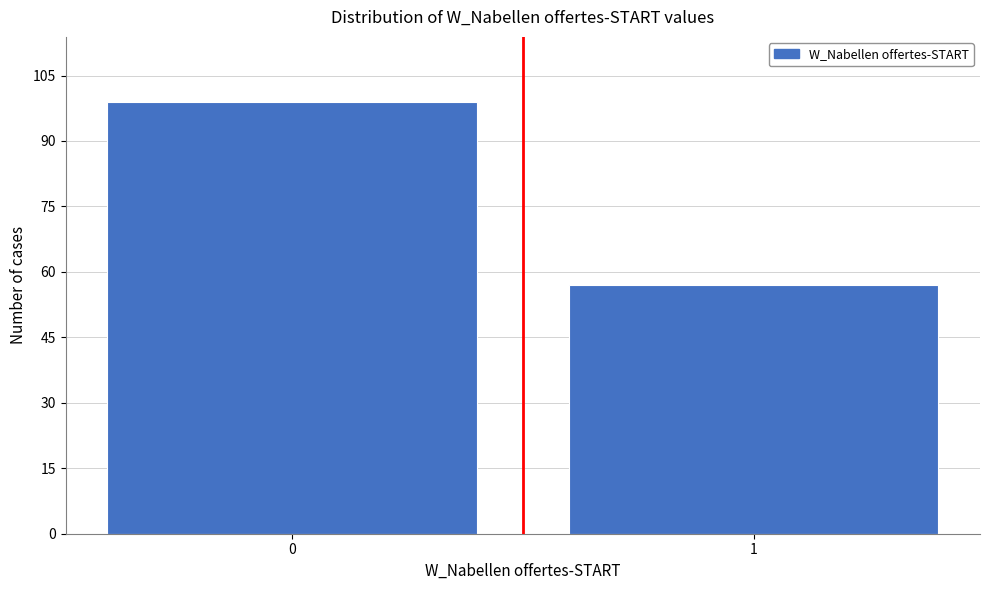

Reading right to left, what are all the values shown in this chart?

57	99